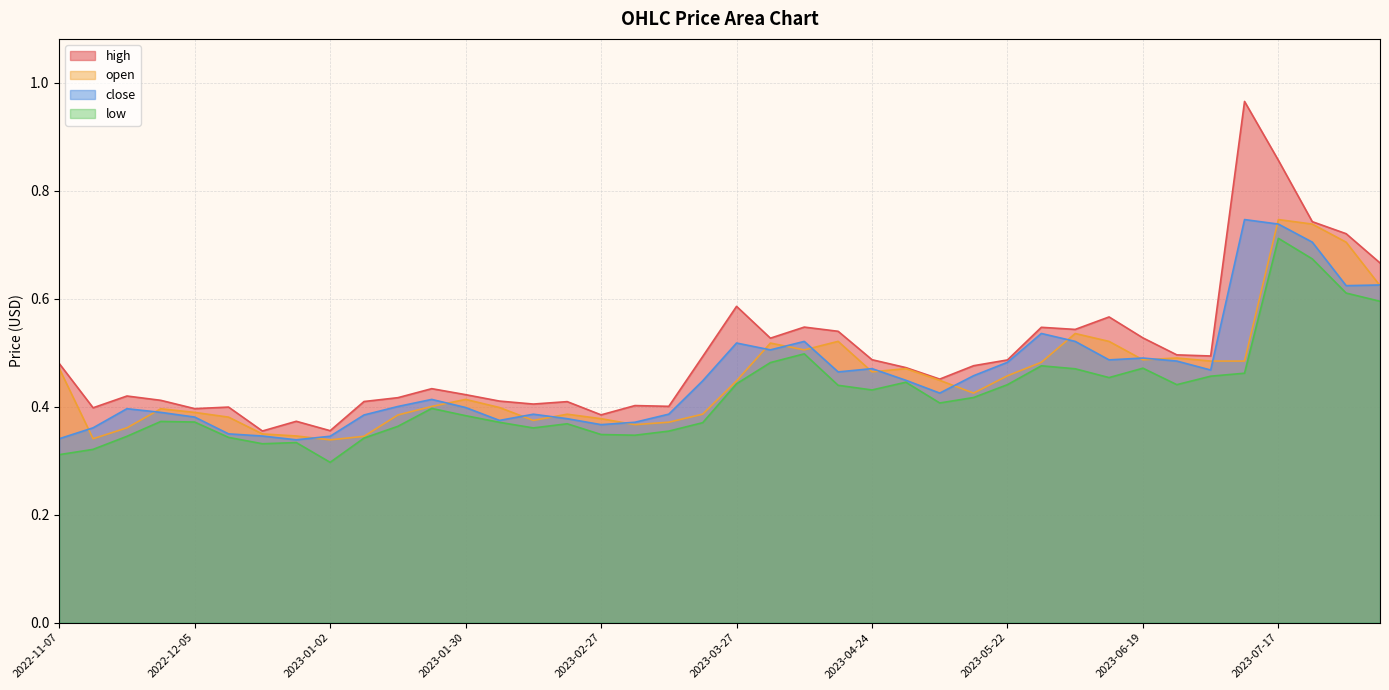

What position from the right is 2023-06-12?

9